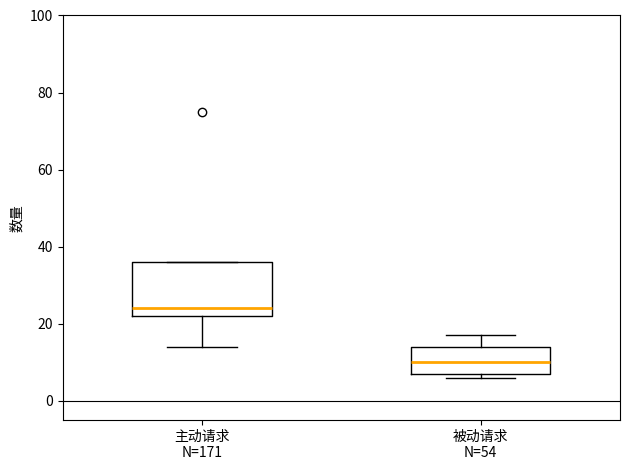

Which box is the tallest, from its lower edge to its upper edge?

主动请求 N=171